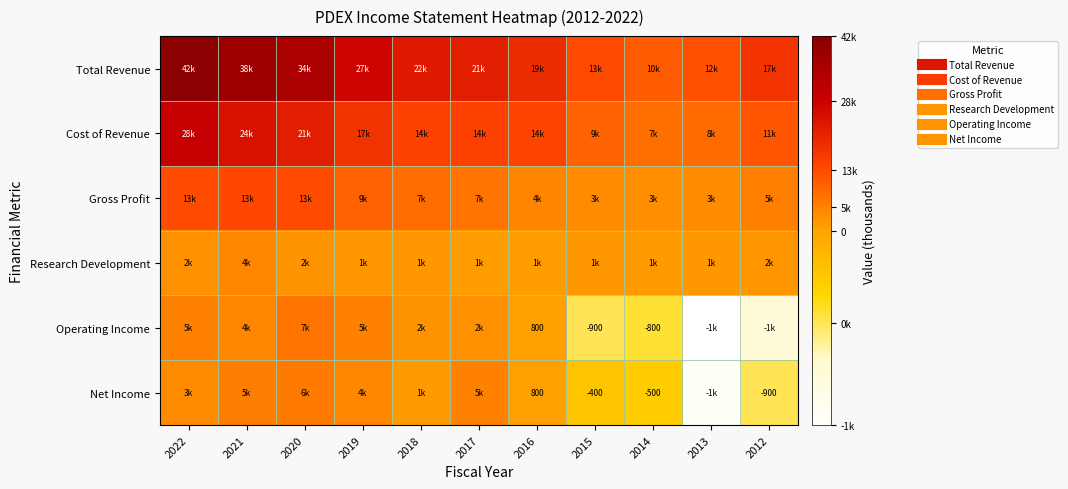

True or false: Net Income has a value of -500 at 2014.

True